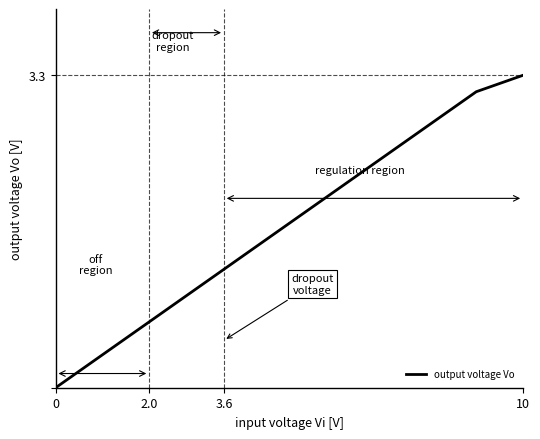

Reading right to left, what are all the values shown in this chart?

3.3	3.1	3.0	2.8	2.6	2.4	2.3	2.1	1.9	1.7	1.6	1.4	1.2	1.0	0.9	0.7	0.5	0.3	0.2	0.0